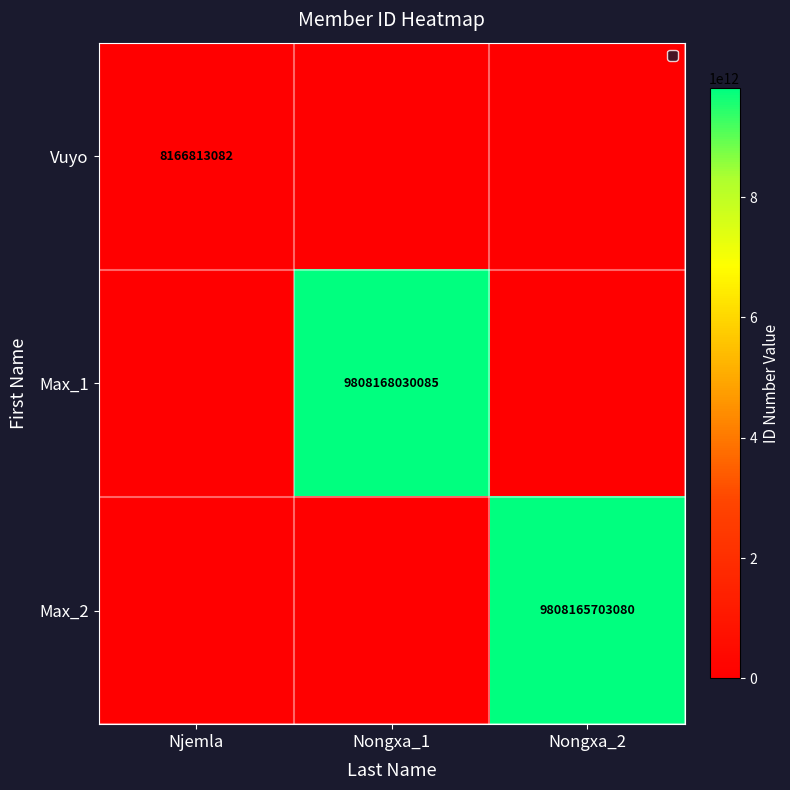

Is the value of Max_2 at Nongxa_2 greater than the value of Max_1 at Nongxa_1?

No